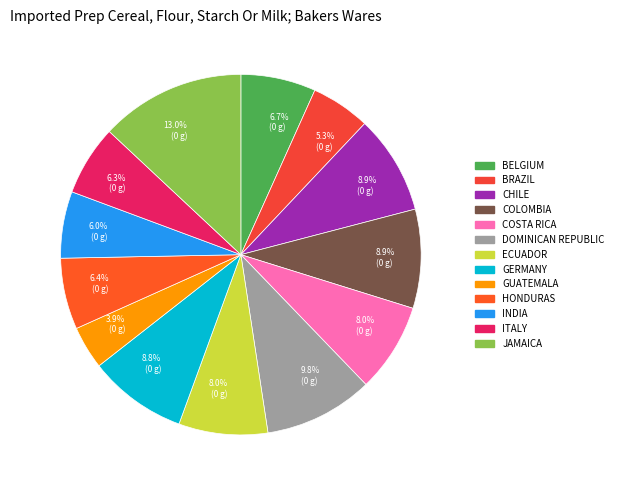

Which slice is the largest?

JAMAICA